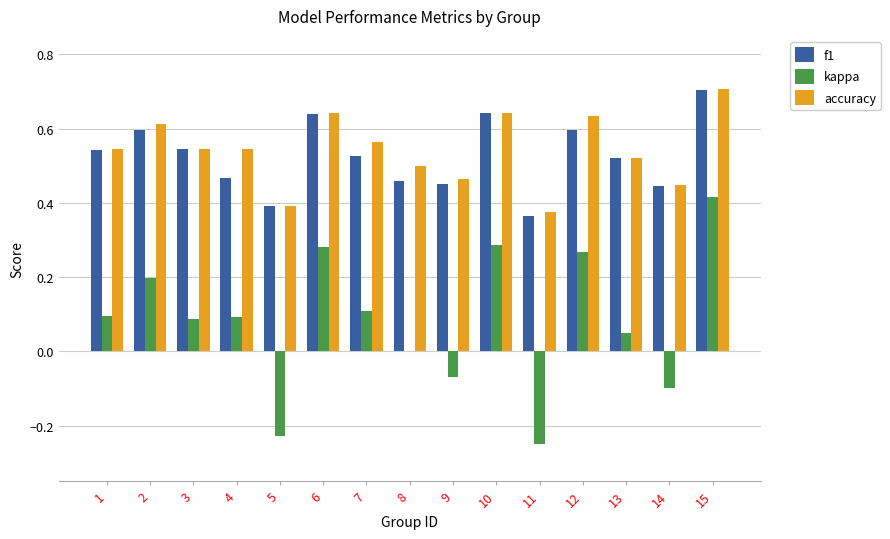

What is the total value across all series at 15?

1.8